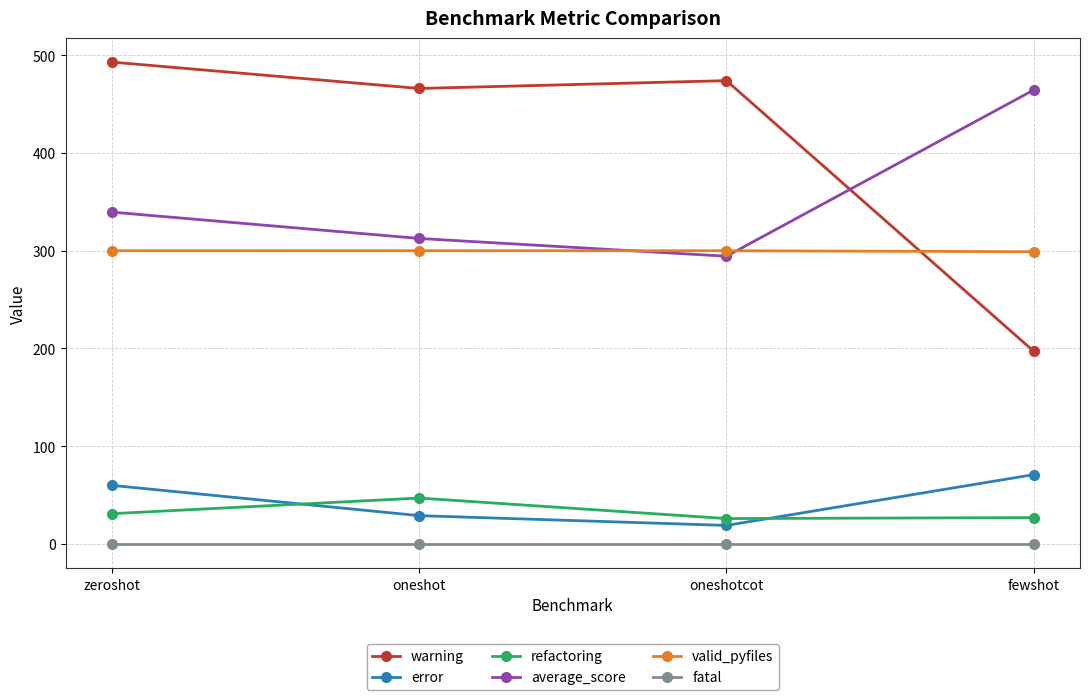

What is the difference between the highest and lowest values at zeroshot?

493.0